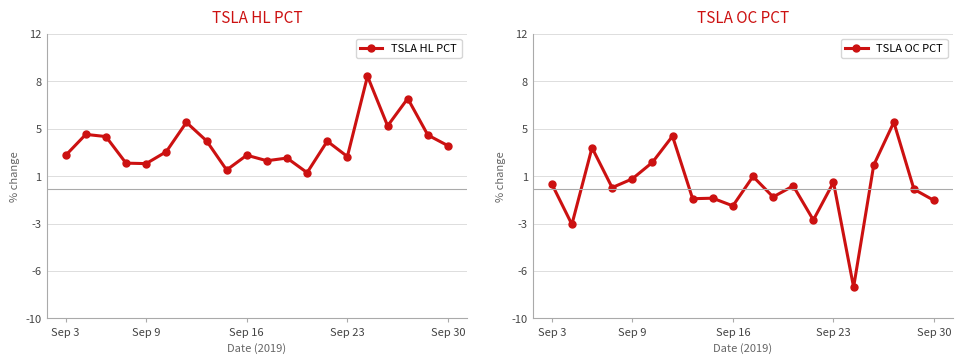

Rank the series at Sep 23 from highest to lowest value.

TSLA HL PCT, TSLA OC PCT